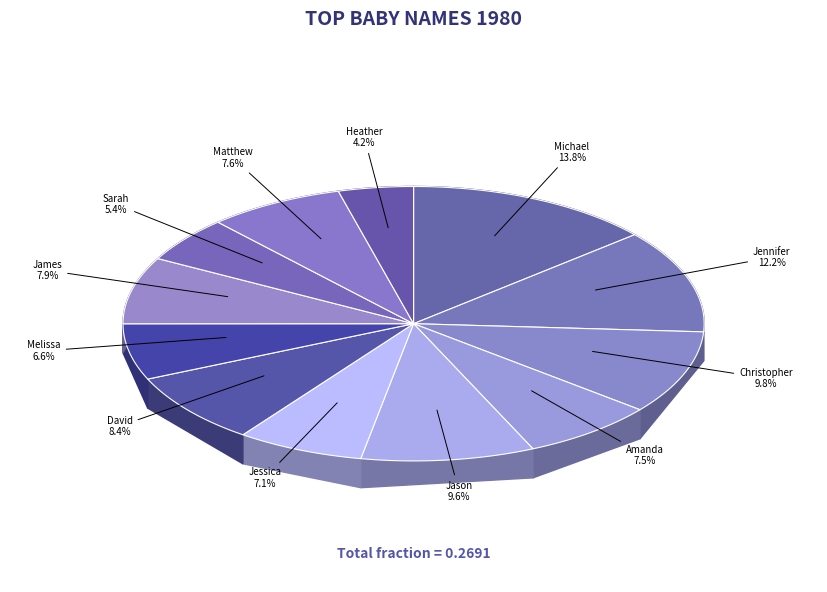

What is the largest slice in the pie chart?

Michael